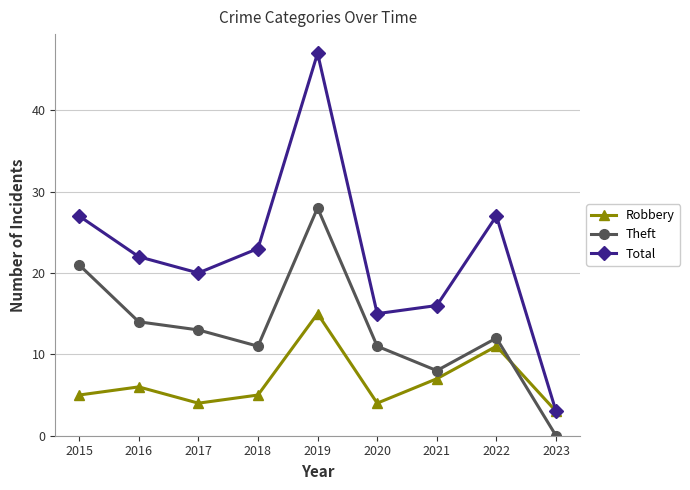

Where does the Total series first go above 22?

2015